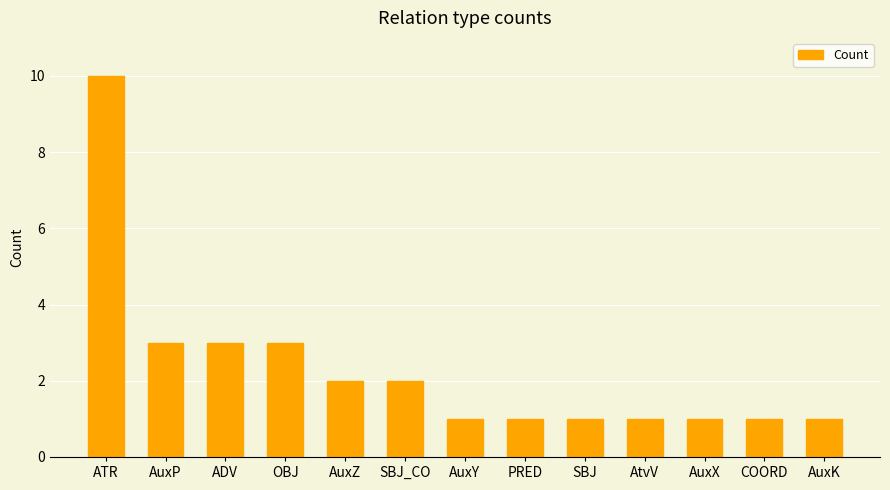

Reading left to right, what are all the values shown in this chart?

ATR=10	AuxP=3	ADV=3	OBJ=3	AuxZ=2	SBJ_CO=2	AuxY=1	PRED=1	SBJ=1	AtvV=1	AuxX=1	COORD=1	AuxK=1